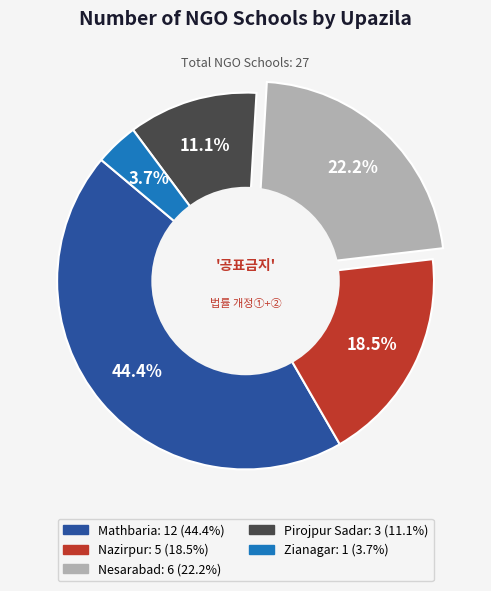

To the nearest percent, what is the average slice percentage?

20%